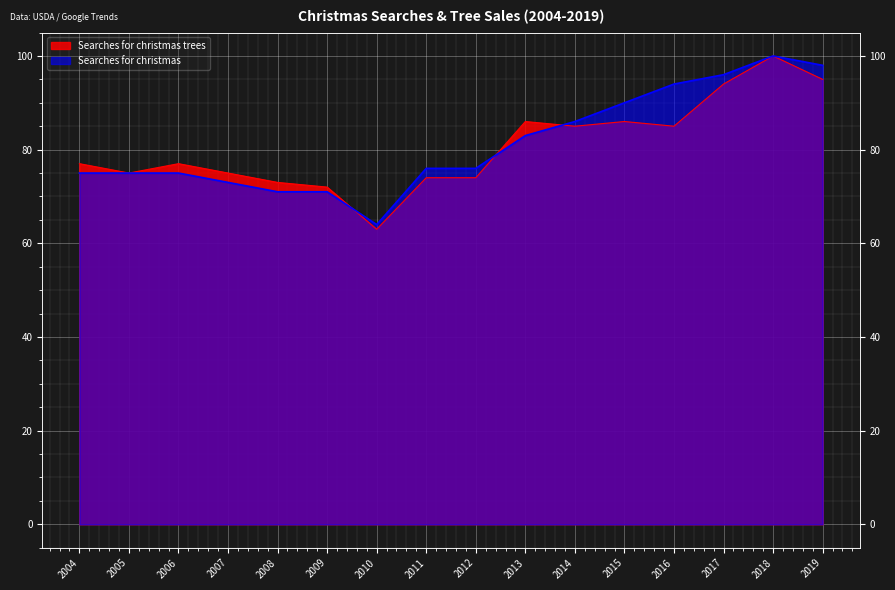

What is the value of the Searches for christmas trees point at the 4th from the left?

75